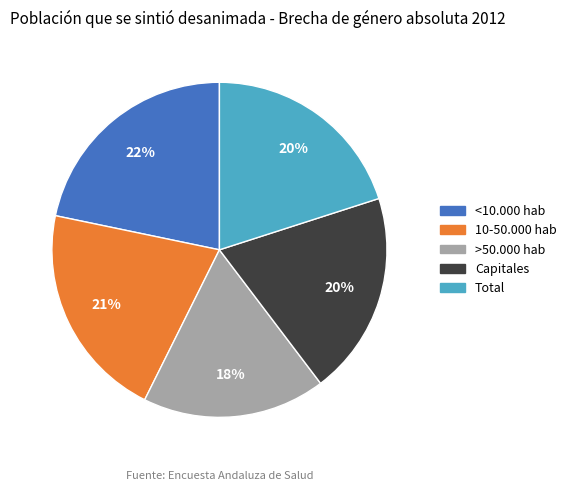

Is it true that Total is 20% of the pie?

True